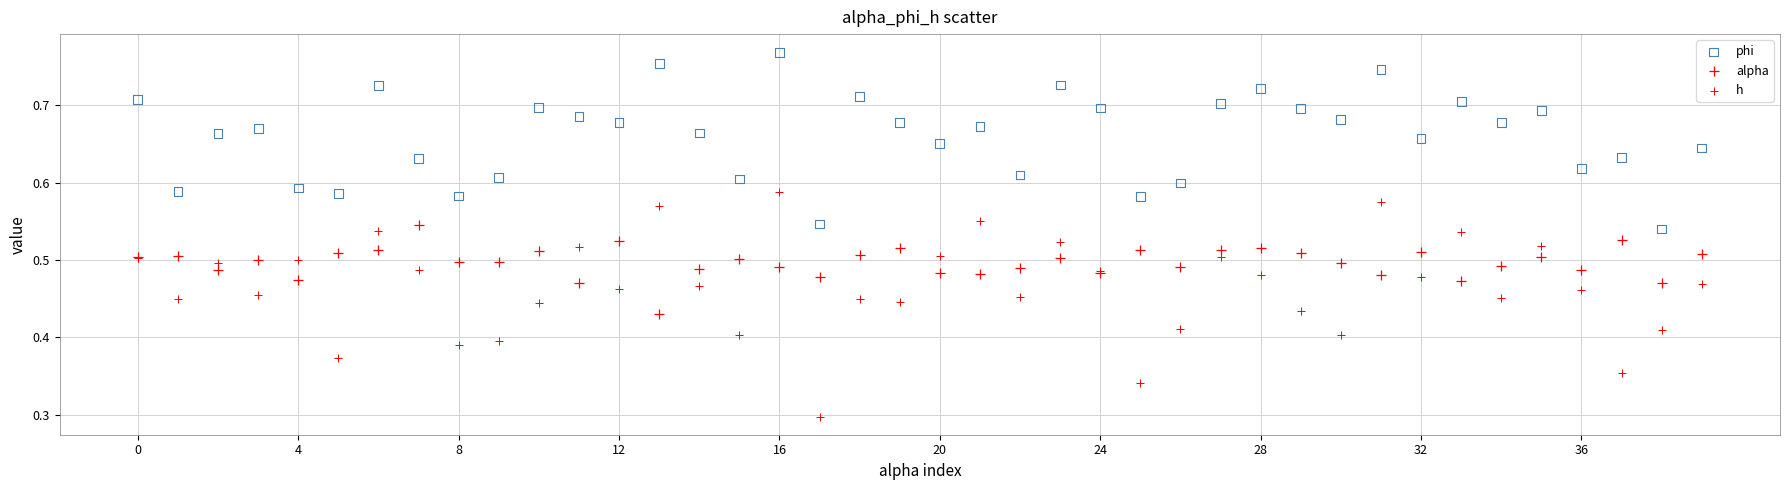

Which series reaches the maximum Y coordinate?

phi